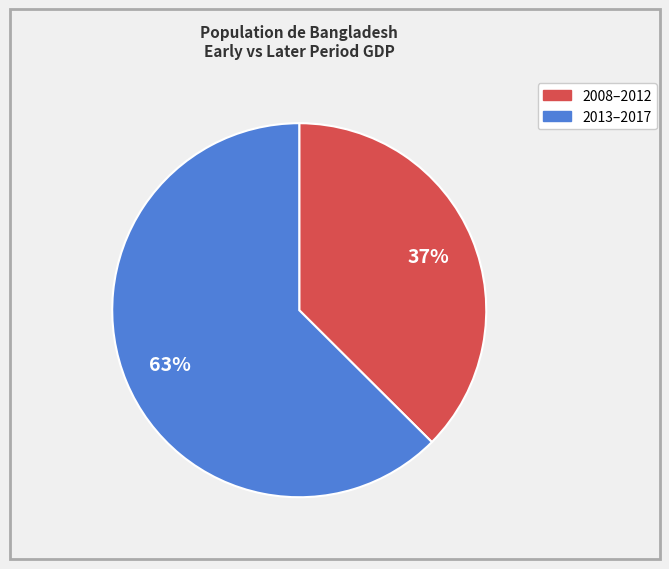

Is there any slice that represents more than half of the pie?

Yes